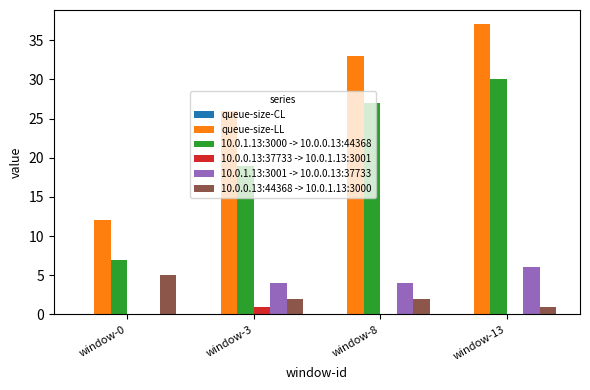

Which series has the widest spread of values?

queue-size-LL